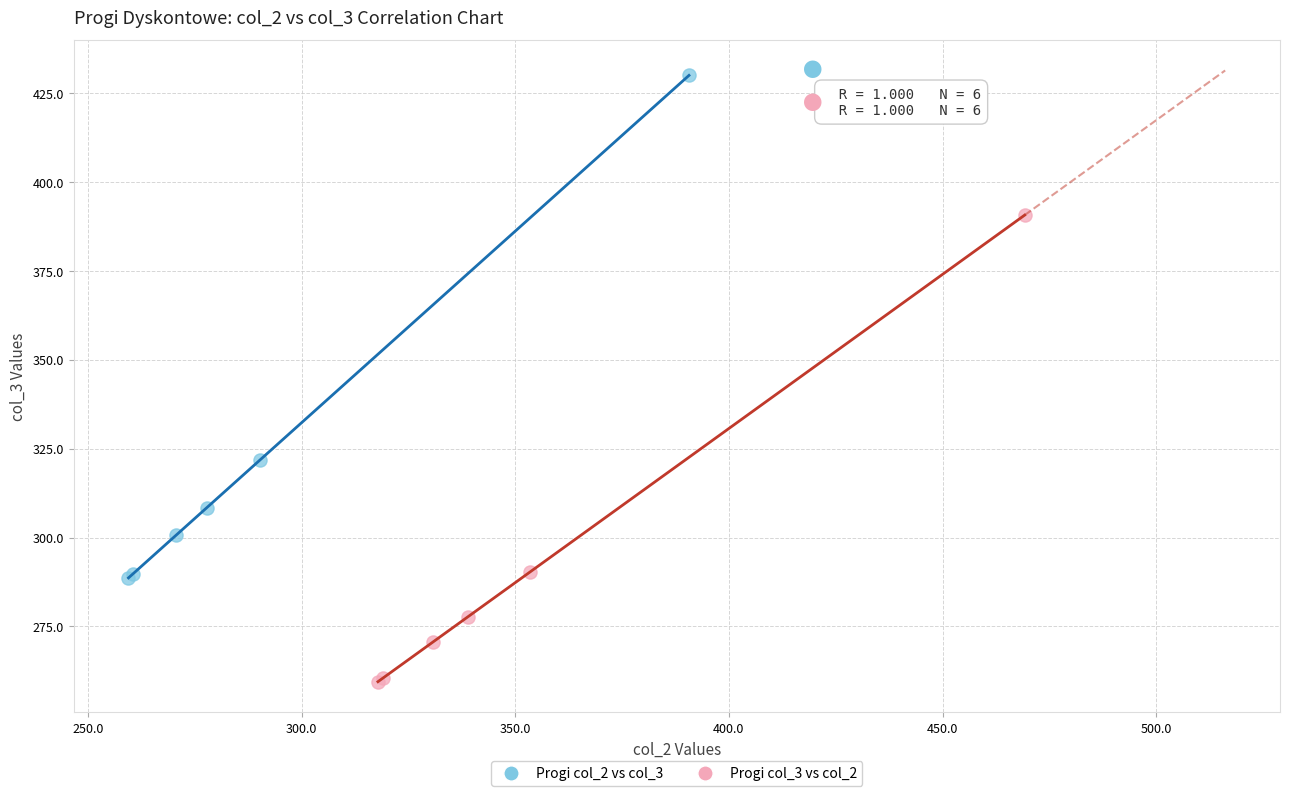

Which series contains the lowest Y value?

Progi col_3 vs col_2